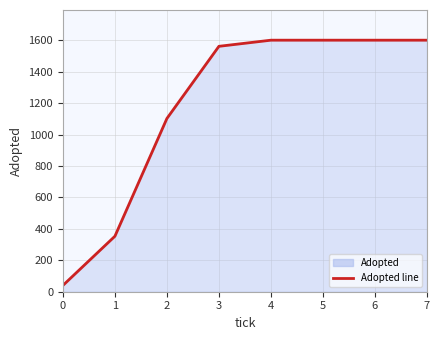

What is the difference between the maximum and minimum values?

1560